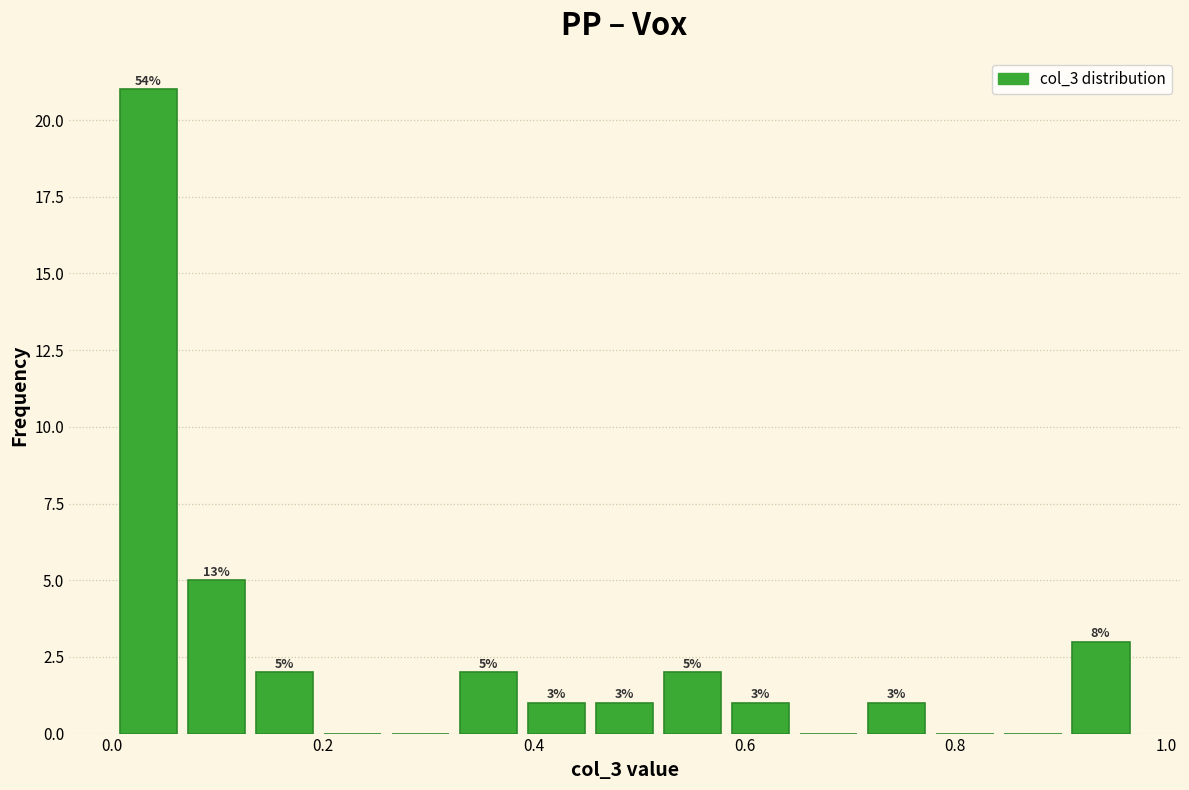

Around what value on the x-axis is the tallest bar? Give the approximate position of its centre, as read against the axis.

0.04